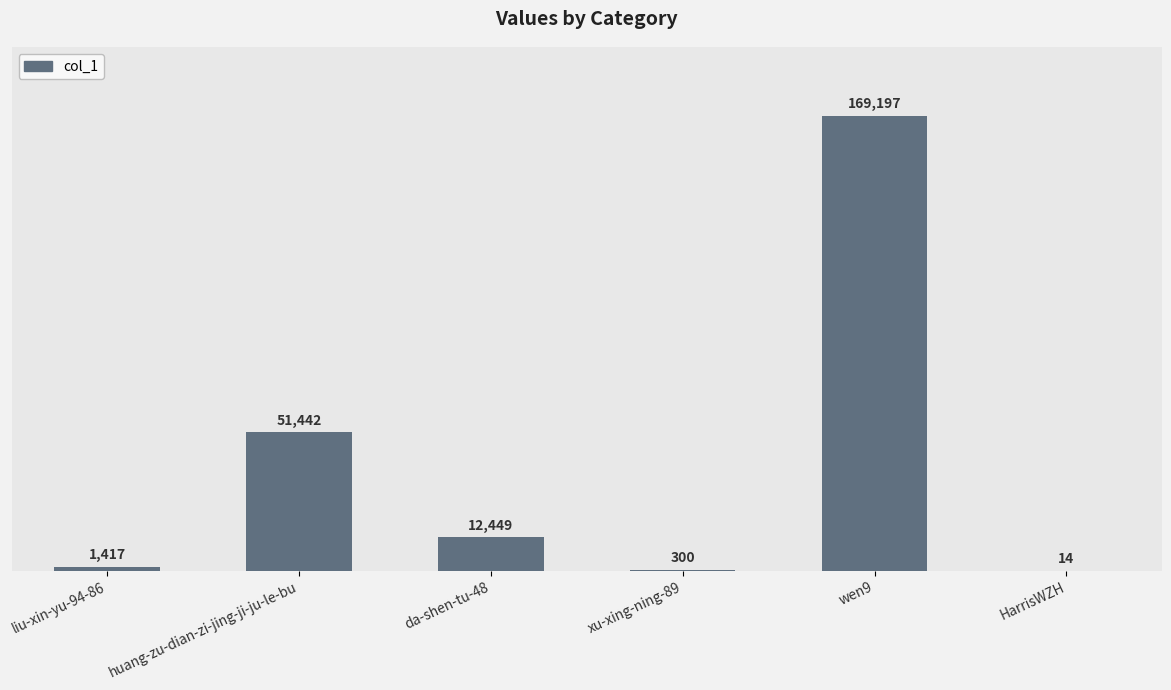

True or false: the data shows 169197 at wen9.

True